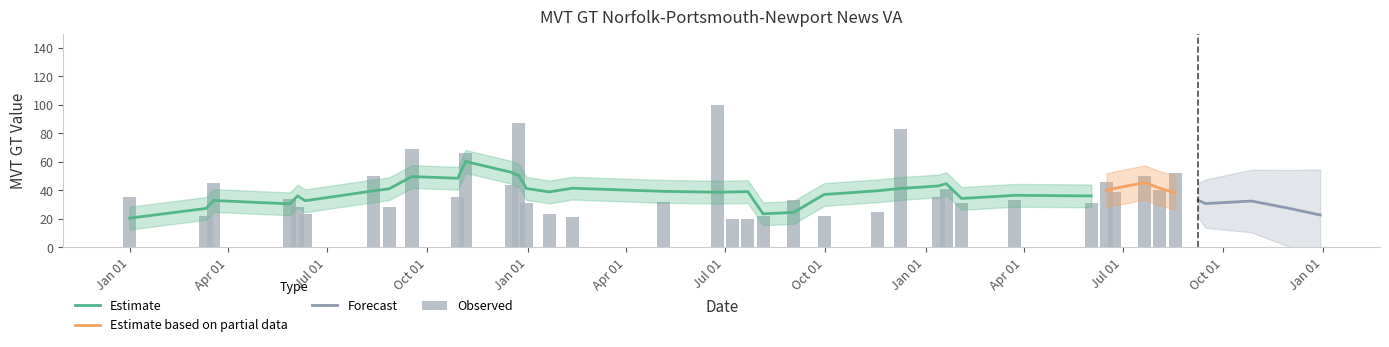

At which category does the chart reach its peak across all series?

2018-06-24